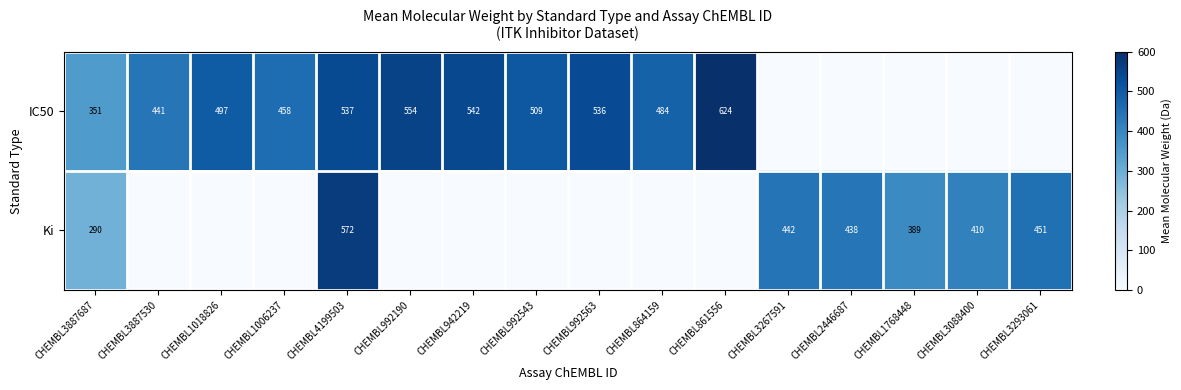

The value of IC50 at CHEMBL942219 is 542. True or false?

True